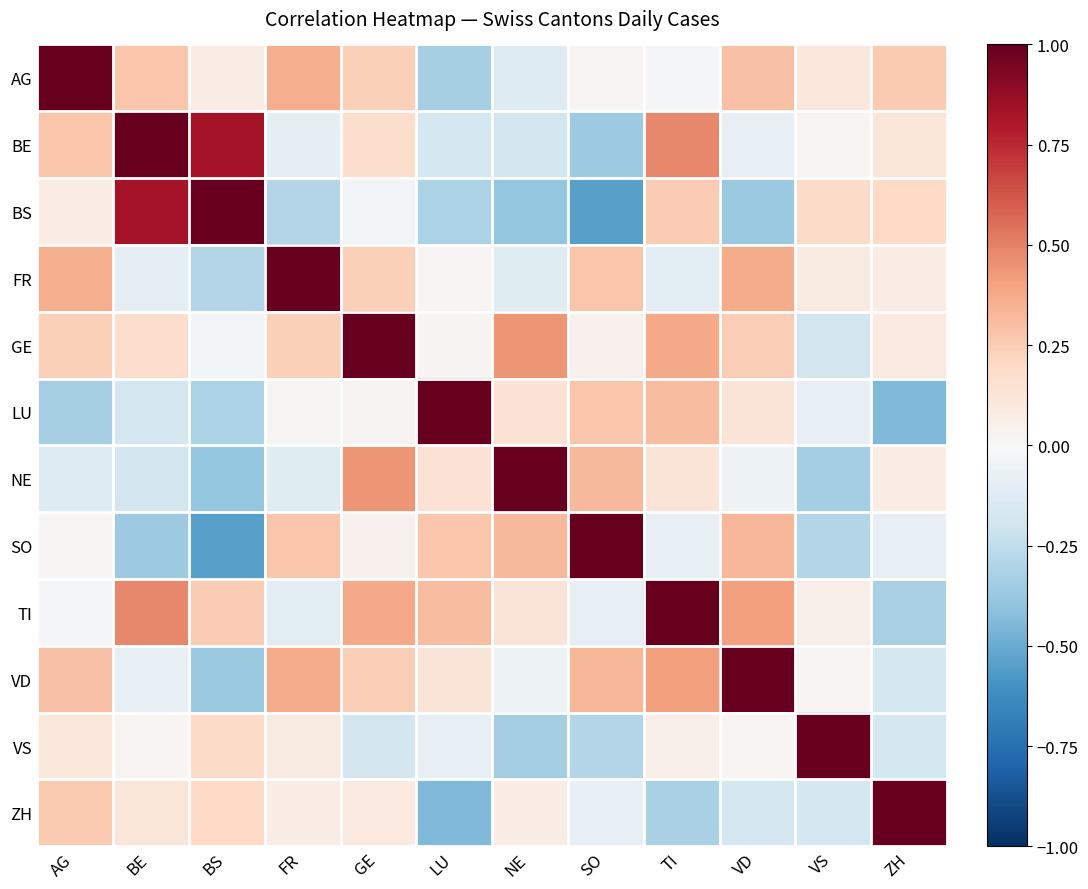

Which series has the largest range (max minus min)?

BS